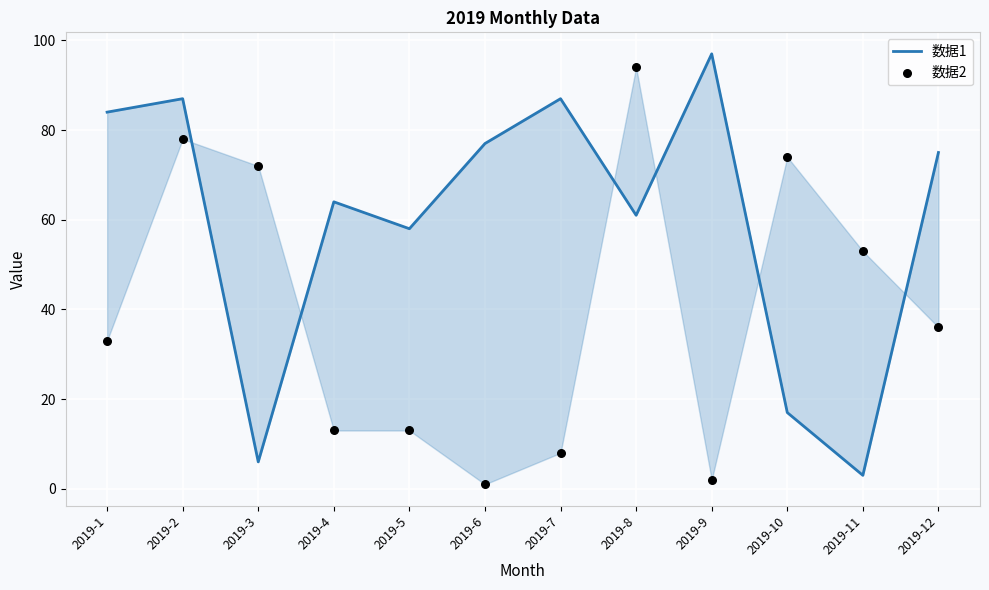

At which category is the sum across all series the highest?

2019-2